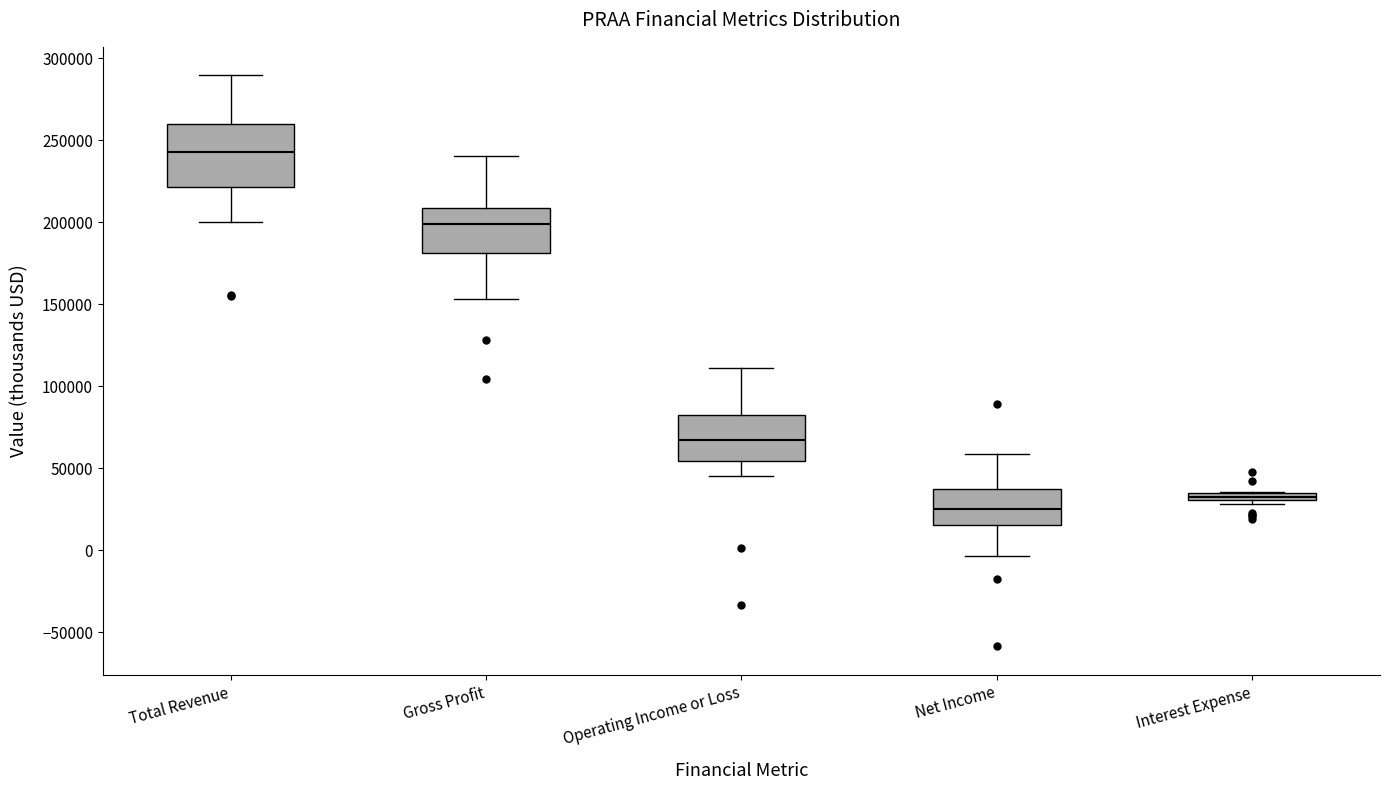

Which box is the tallest, from its lower edge to its upper edge?

Total Revenue